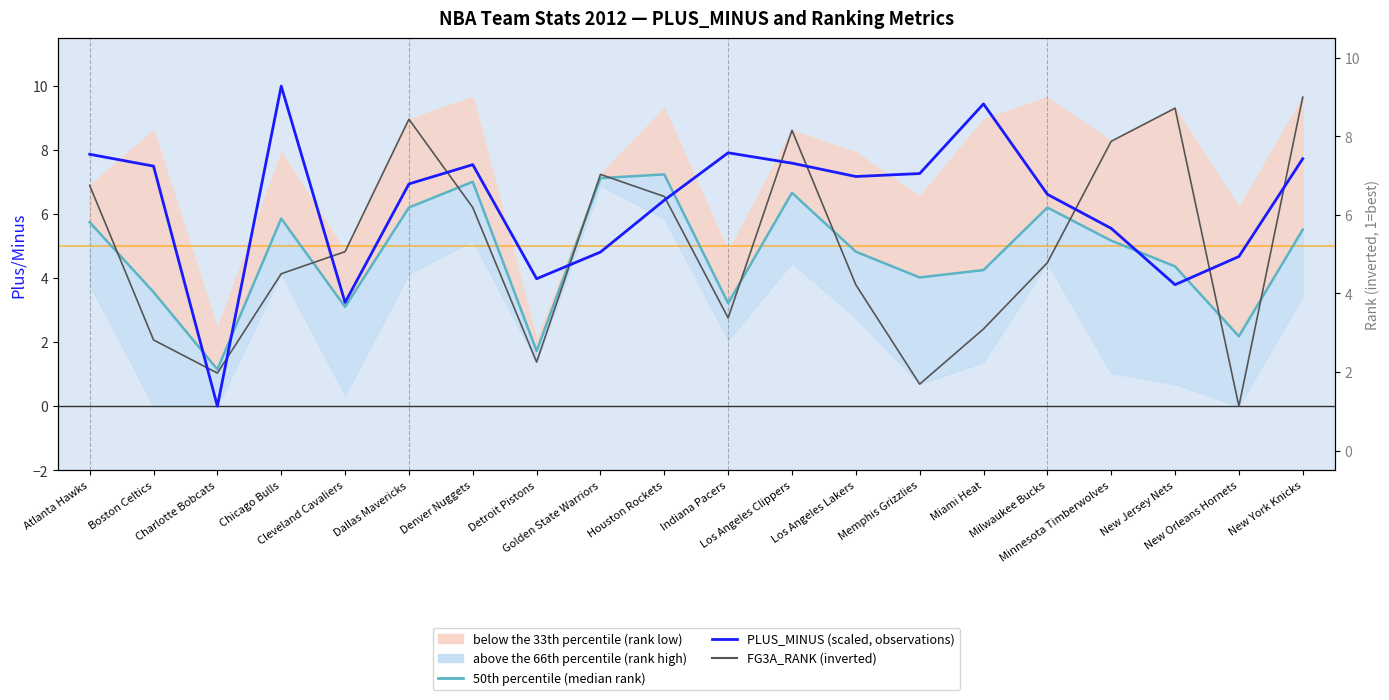

True or false: 50th percentile (median rank) and PLUS_MINUS (scaled) cross at least once.

True